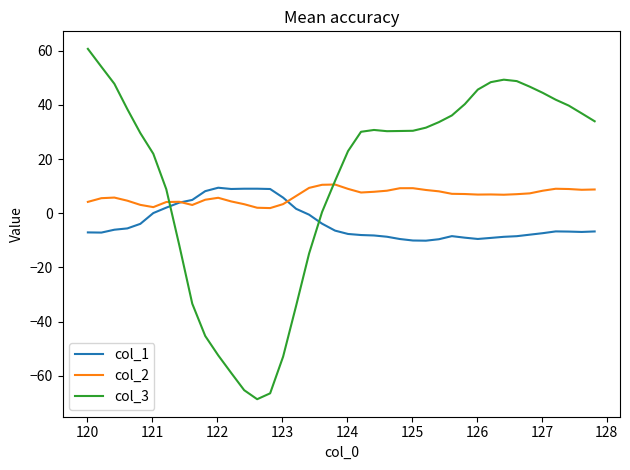

What is the greatest value displayed?

60.7